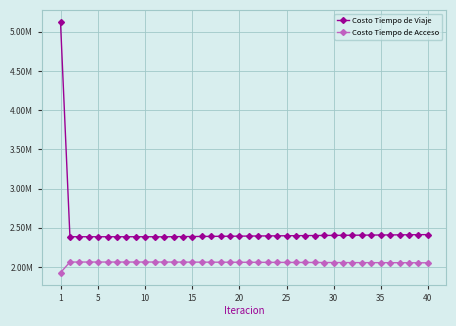

At which category is the sum across all series the highest?

1